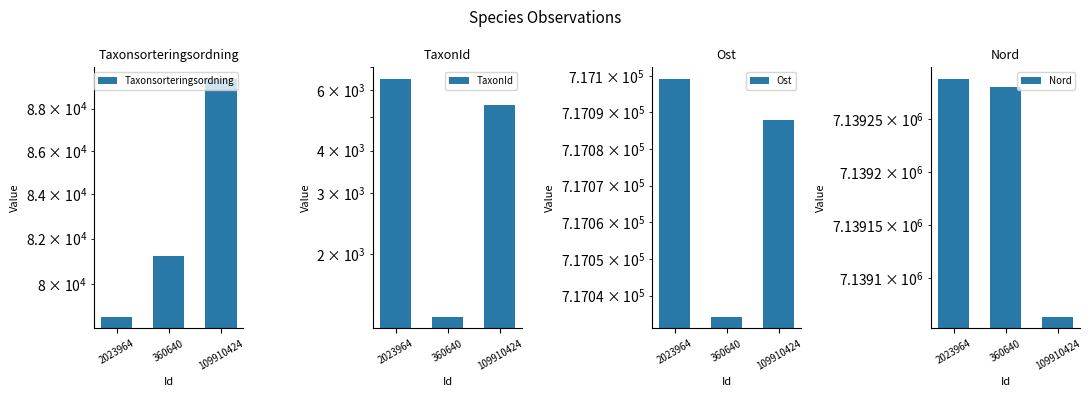

What is the value of the Taxonsorteringsordning bar at the 1st from the left?

78603.0